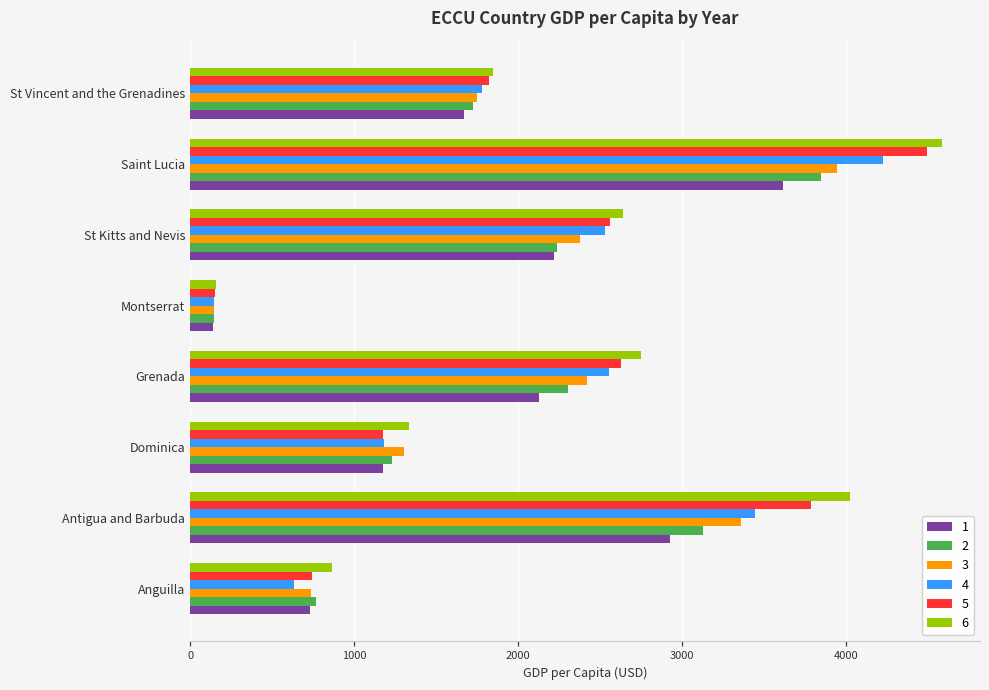

What is the sum of the 4 values at Anguilla and Grenada?

3183.3